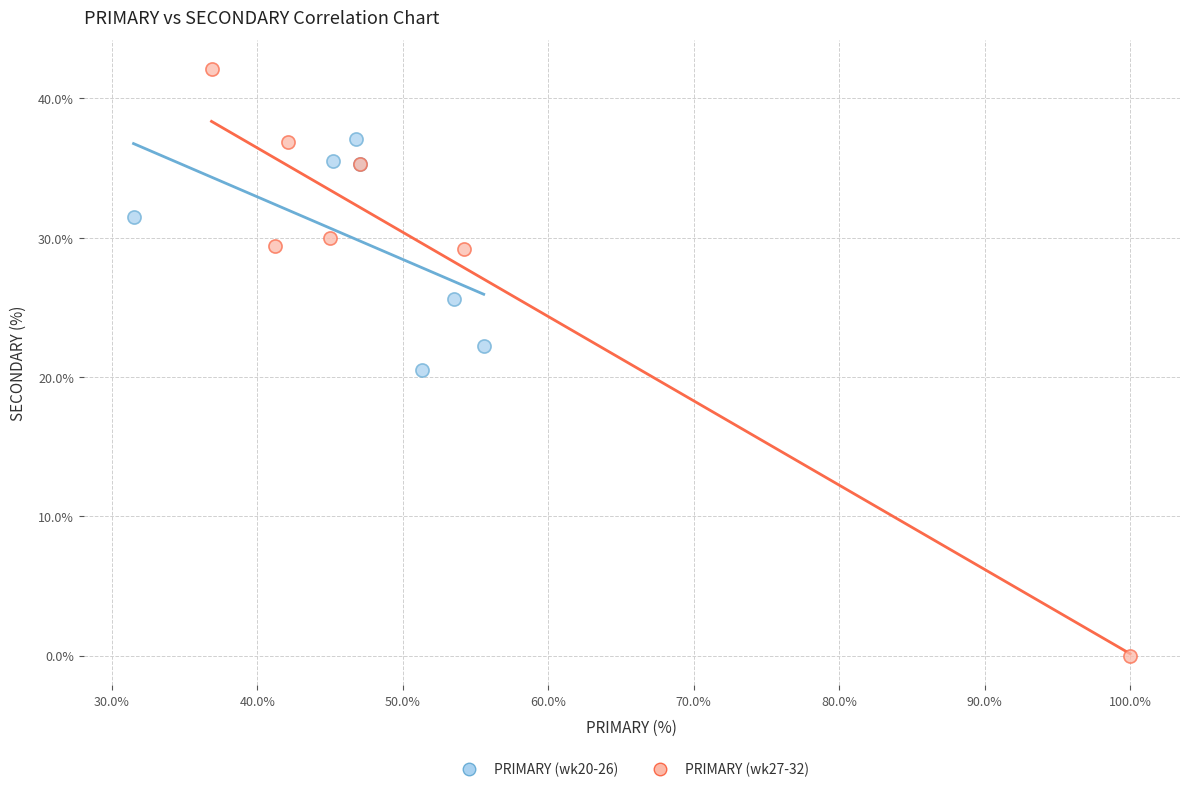

What are all the series names shown in the legend?

PRIMARY (wk20-26), PRIMARY (wk27-32)